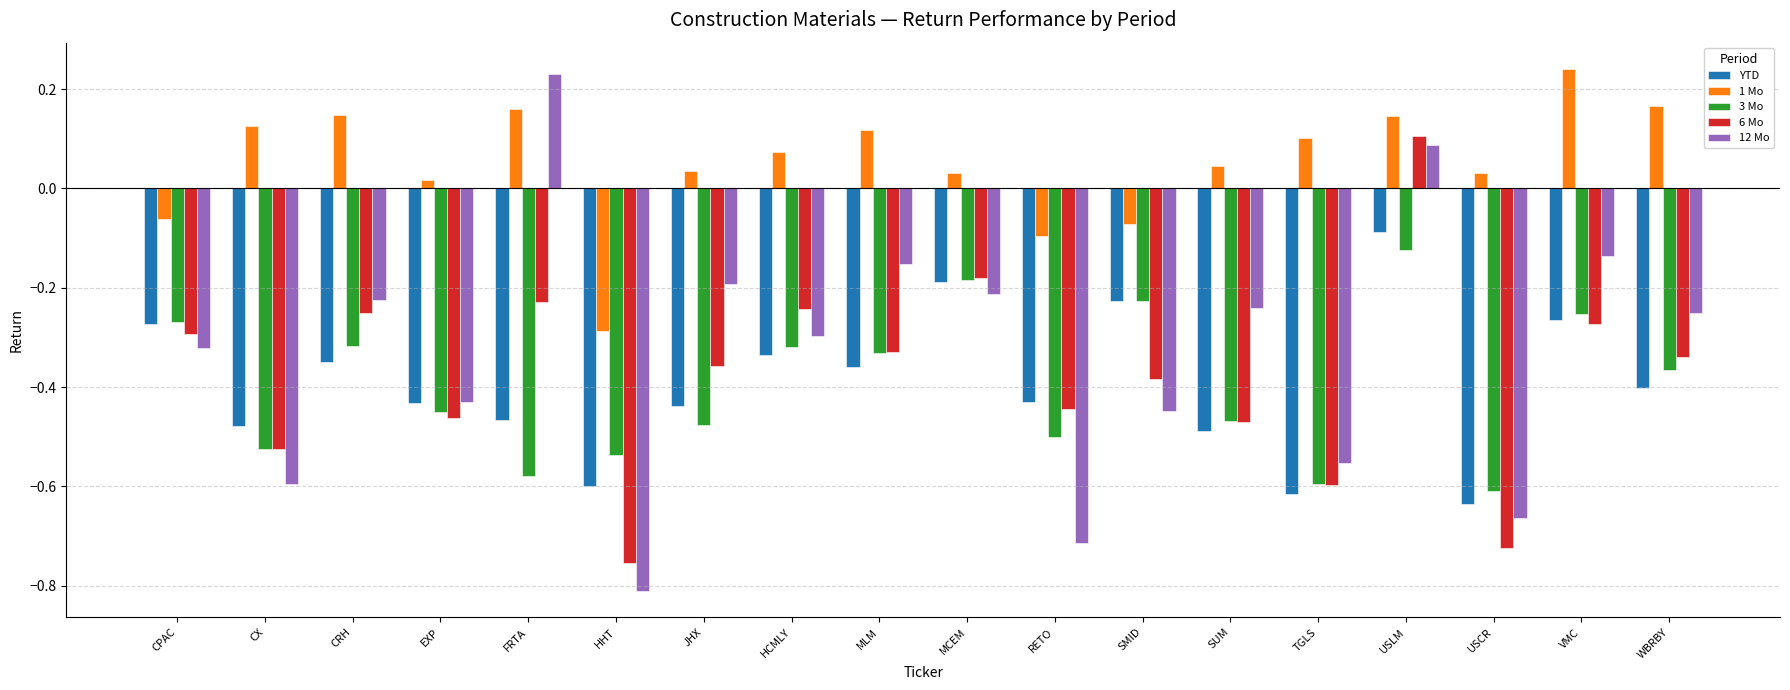

Which category has the highest value in the 3 Mo series?

USLM